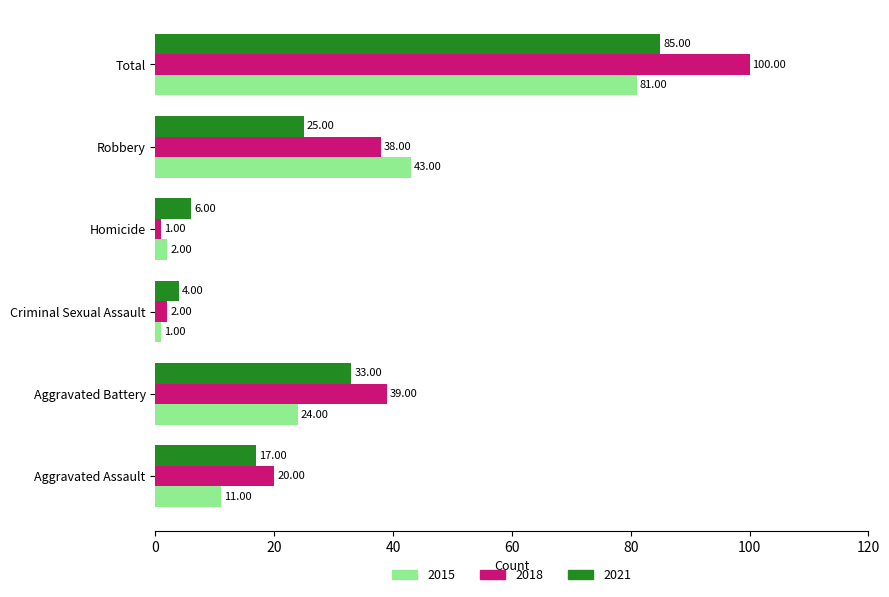

What is the maximum value shown in the chart?

100